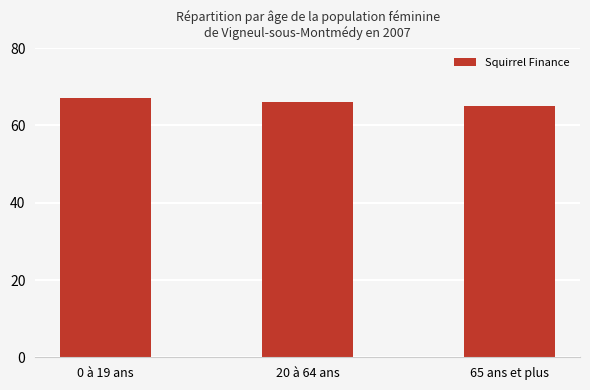

Rank the categories by value from lowest to highest.

65 ans et plus, 20 à 64 ans, 0 à 19 ans